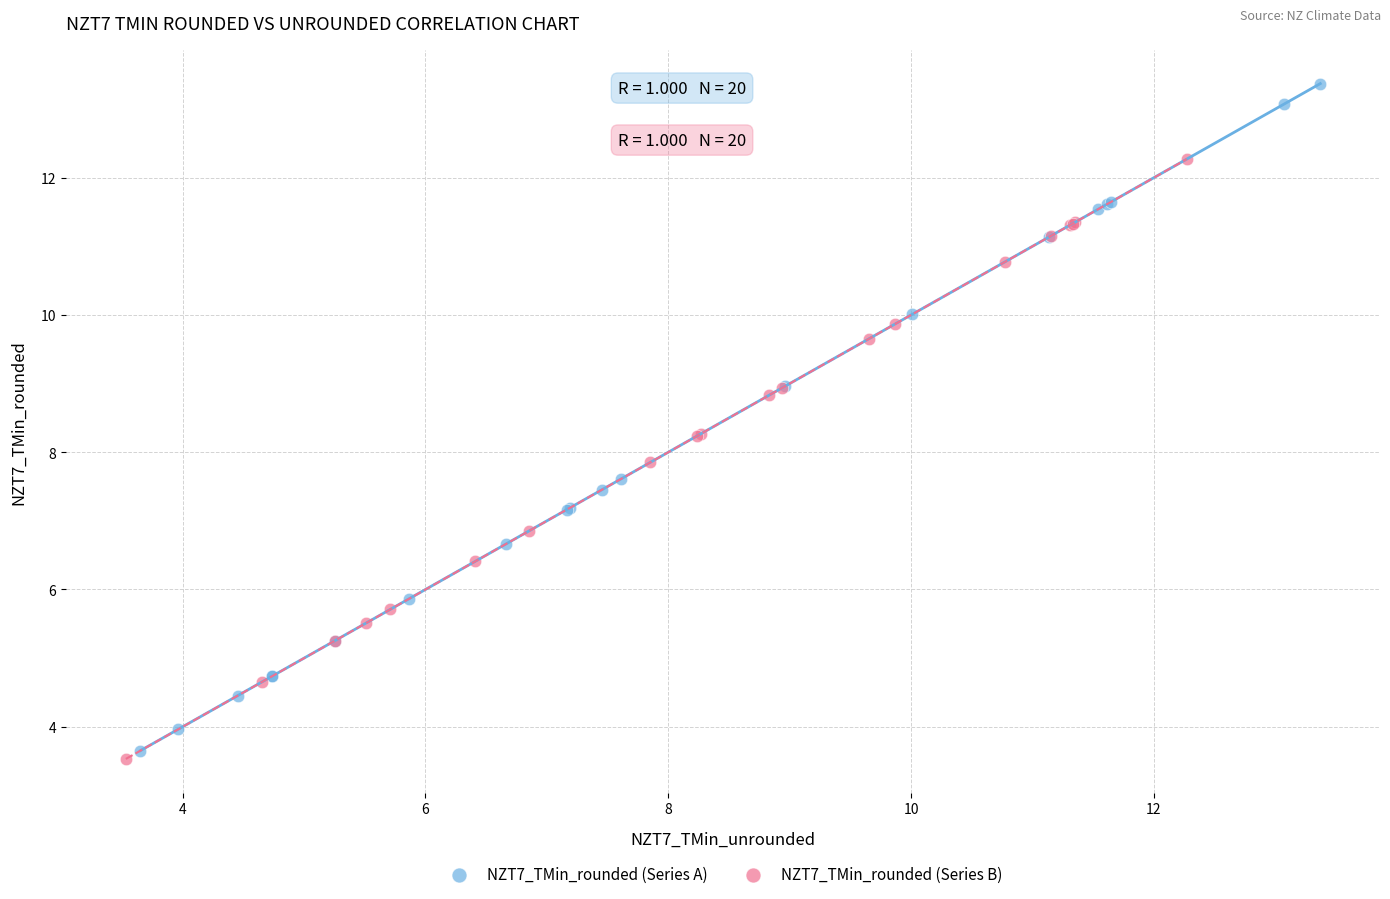

Which series has the widest spread of Y values?

NZT7_TMin_rounded (Series A)